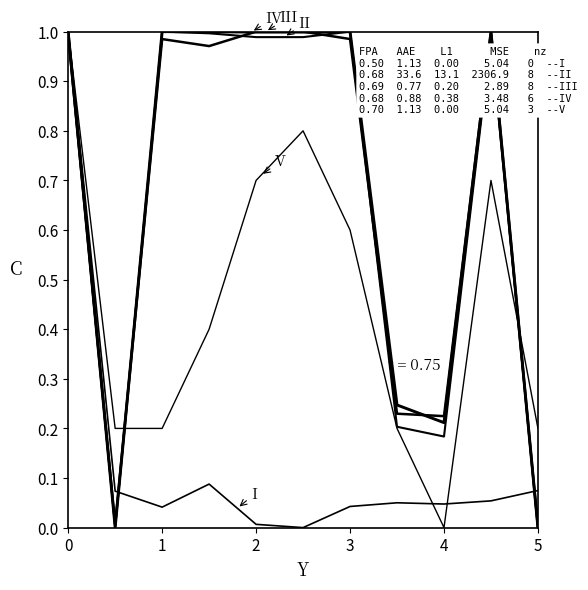

How many lines are shown in the chart?

5